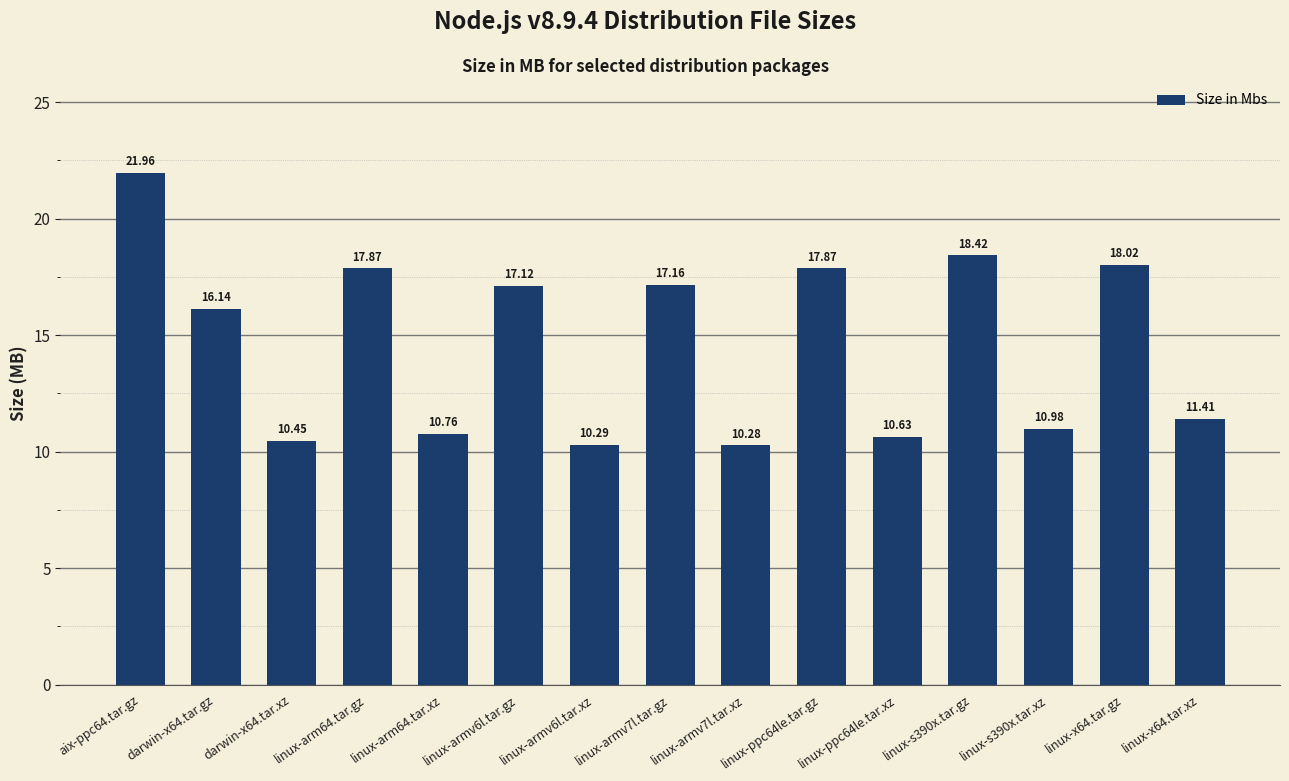

What is the ratio of the value at linux-armv6l.tar.xz to the value at linux-armv7l.tar.gz?

0.6